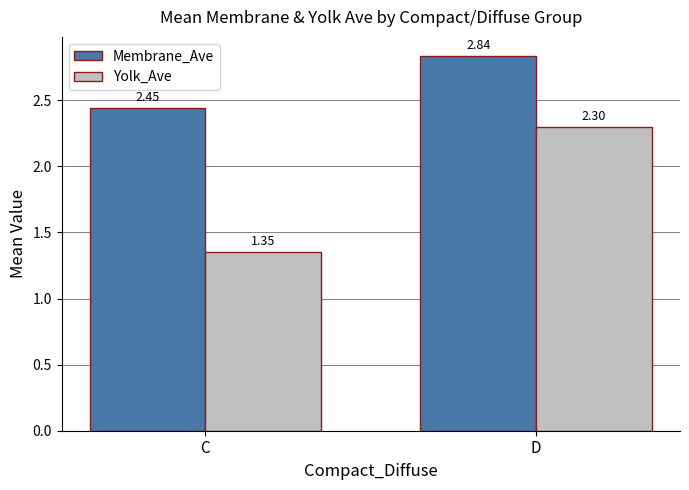

Which series has the largest total across all categories?

Membrane_Ave